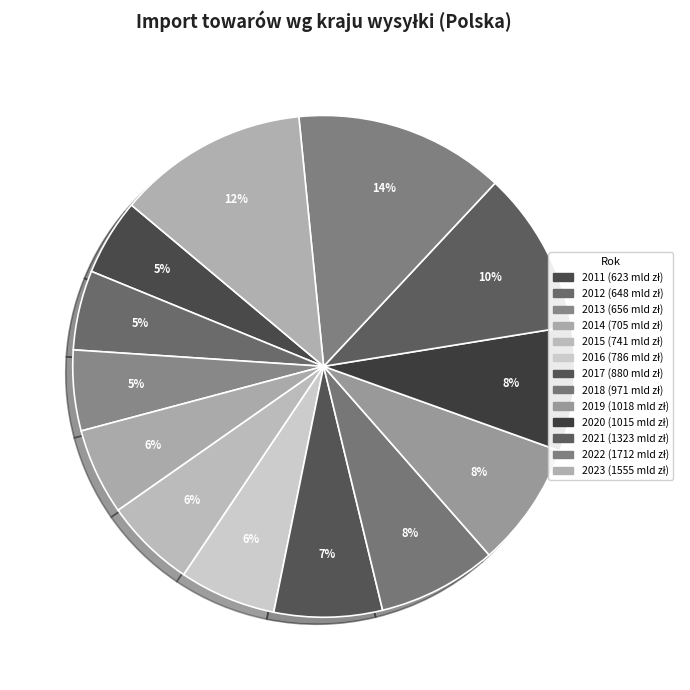

What is the smallest slice in the pie chart?

2011